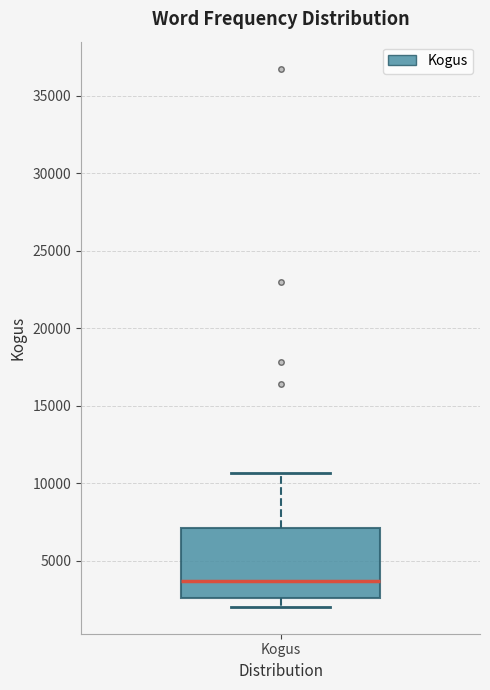

Where is the lower edge of the box for Kogus on the y-axis? The values are not printed on the chart, so give them approximately, as read against the axis.

2500